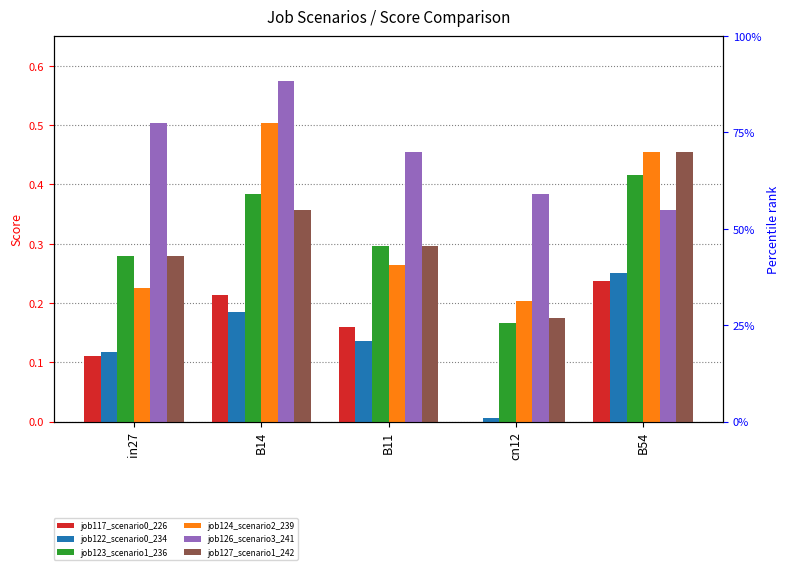

Between B54 and in27, which is larger?

B54